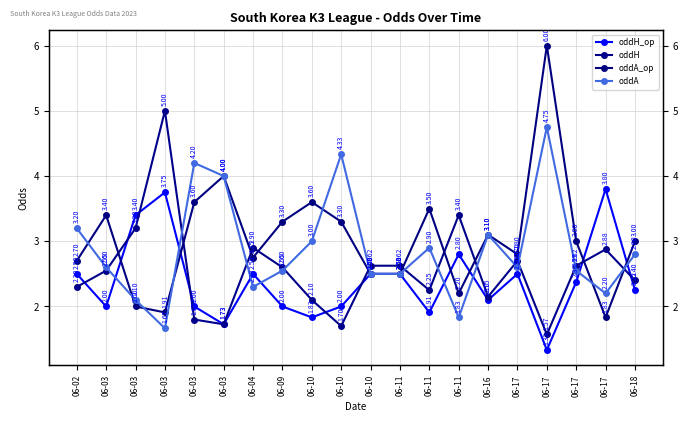

Which category has the lowest value across all series?

06-17